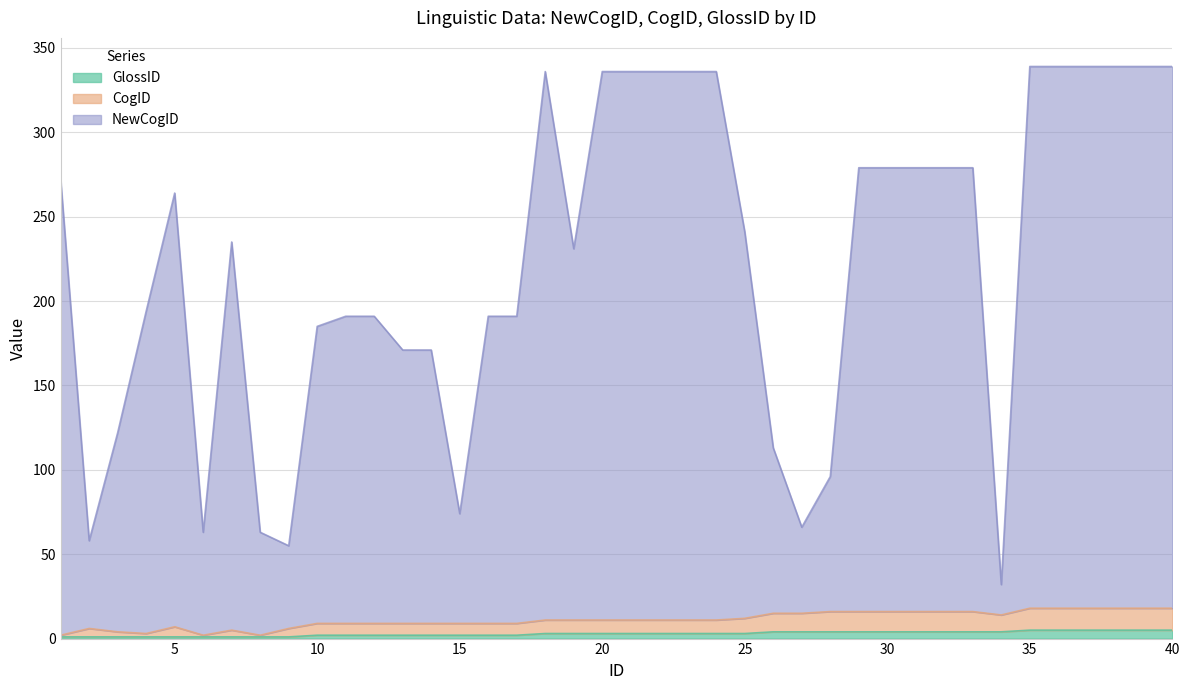

What is the difference between the CogID values at 22 and 4?

8